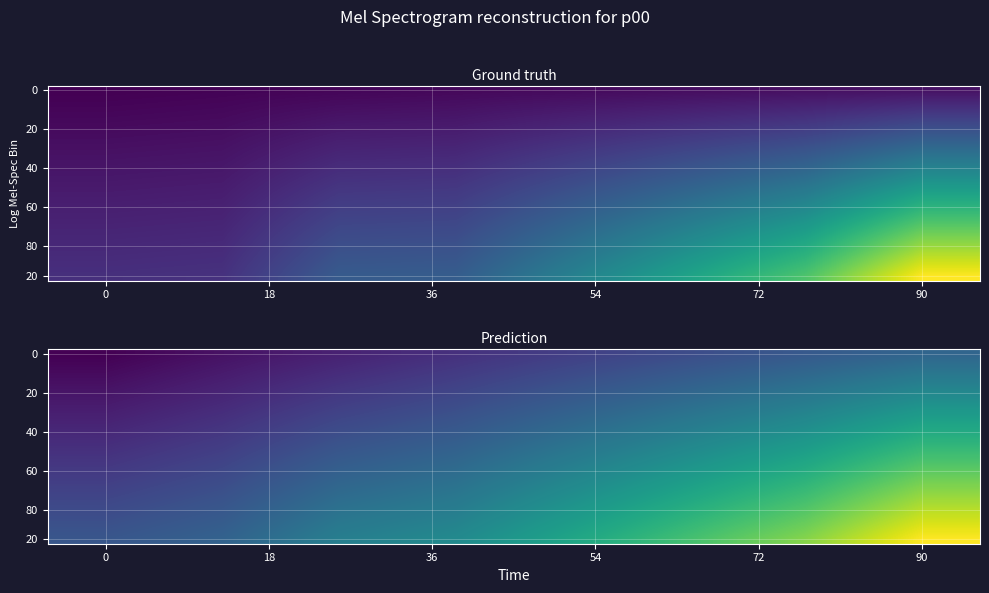

Reading left to right, extract all data points from this chart.

row_0: 0.0	0.0	0.1	0.1	0.2	0.2	0.3	0.3
row_1: 0.0	0.1	0.1	0.2	0.2	0.3	0.3	0.4
row_2: 0.0	0.1	0.1	0.2	0.2	0.3	0.3	0.4
row_3: 0.0	0.1	0.1	0.2	0.2	0.3	0.4	0.4
row_4: 0.1	0.1	0.2	0.2	0.3	0.3	0.4	0.5
row_5: 0.1	0.1	0.2	0.2	0.3	0.4	0.4	0.5
row_6: 0.1	0.1	0.2	0.2	0.3	0.4	0.4	0.5
row_7: 0.1	0.1	0.2	0.3	0.3	0.4	0.5	0.6
row_8: 0.1	0.2	0.2	0.3	0.4	0.4	0.5	0.6
row_9: 0.1	0.2	0.3	0.3	0.4	0.5	0.5	0.6
row_10: 0.1	0.2	0.3	0.3	0.4	0.5	0.6	0.7
row_11: 0.2	0.2	0.3	0.3	0.4	0.5	0.6	0.7
row_12: 0.2	0.2	0.3	0.4	0.4	0.5	0.6	0.8
row_13: 0.2	0.2	0.3	0.4	0.5	0.6	0.6	0.8
row_14: 0.2	0.2	0.3	0.4	0.5	0.6	0.7	0.8
row_15: 0.2	0.3	0.4	0.4	0.5	0.6	0.7	0.9
row_16: 0.2	0.3	0.4	0.4	0.5	0.6	0.7	0.9
row_17: 0.2	0.3	0.4	0.4	0.5	0.7	0.8	0.9
row_18: 0.3	0.3	0.4	0.5	0.6	0.7	0.8	1.0
row_19: 0.3	0.3	0.4	0.5	0.6	0.7	0.8	1.0